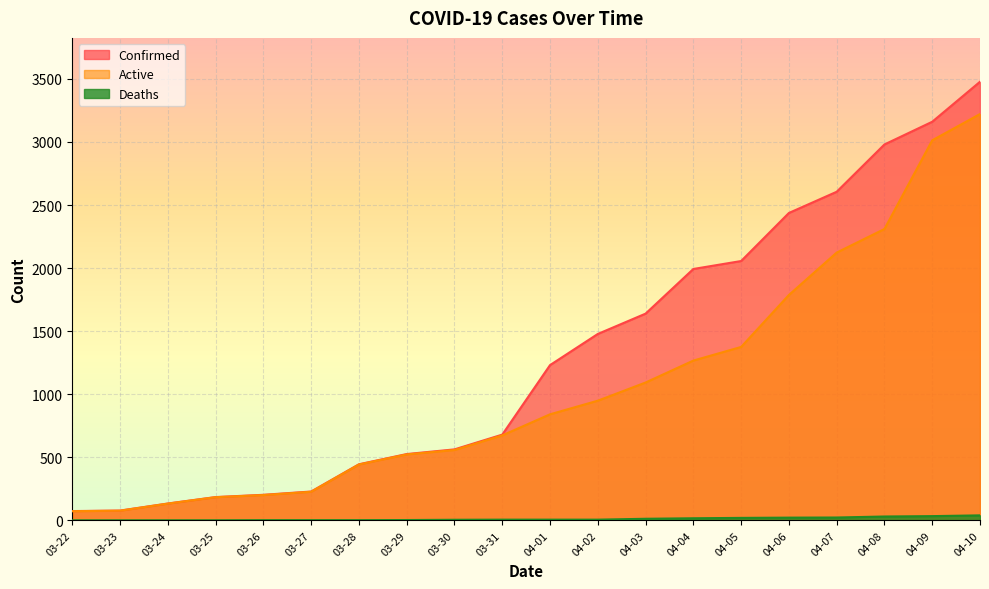

What is the total value across all series at 03-26?

406